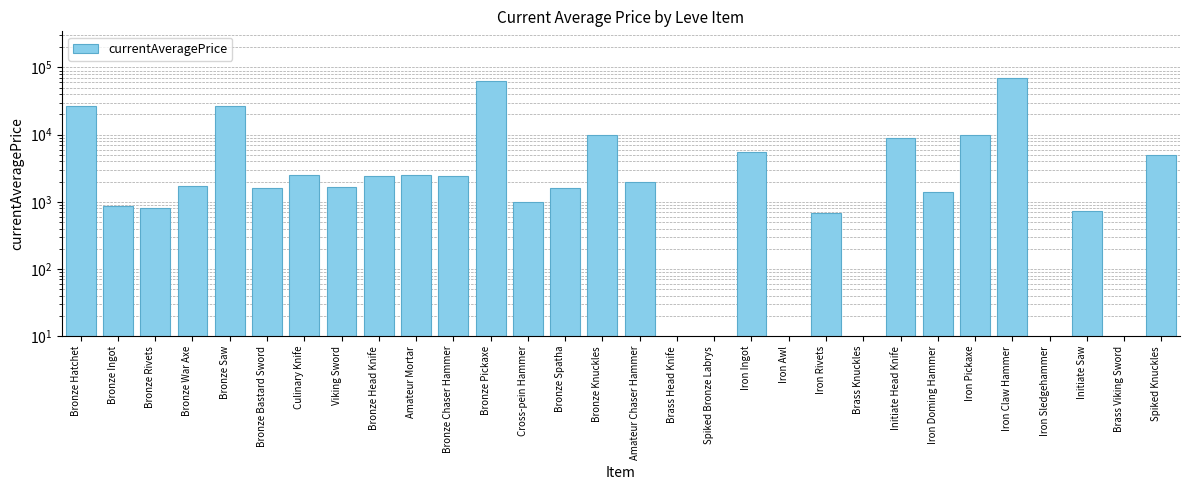

True or false: the data shows -42329.7 at Brass Knuckles.

False